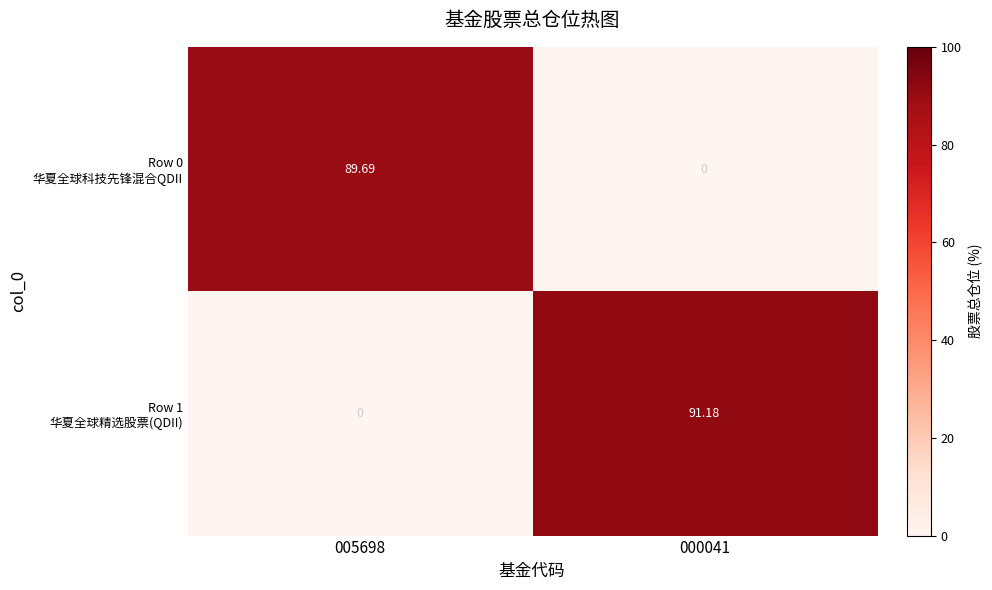

Count the number of categories in the chart.

2